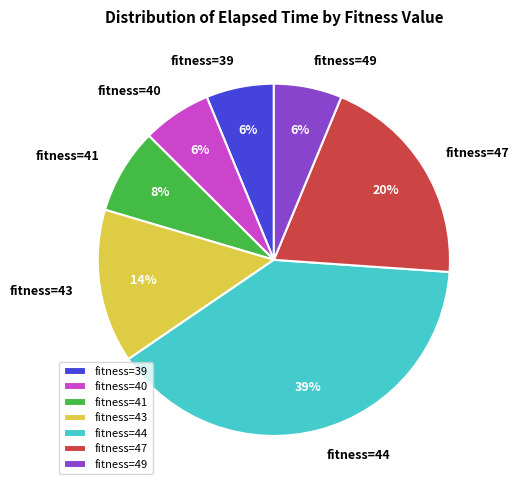

To the nearest percent, what is the average slice percentage?

14%